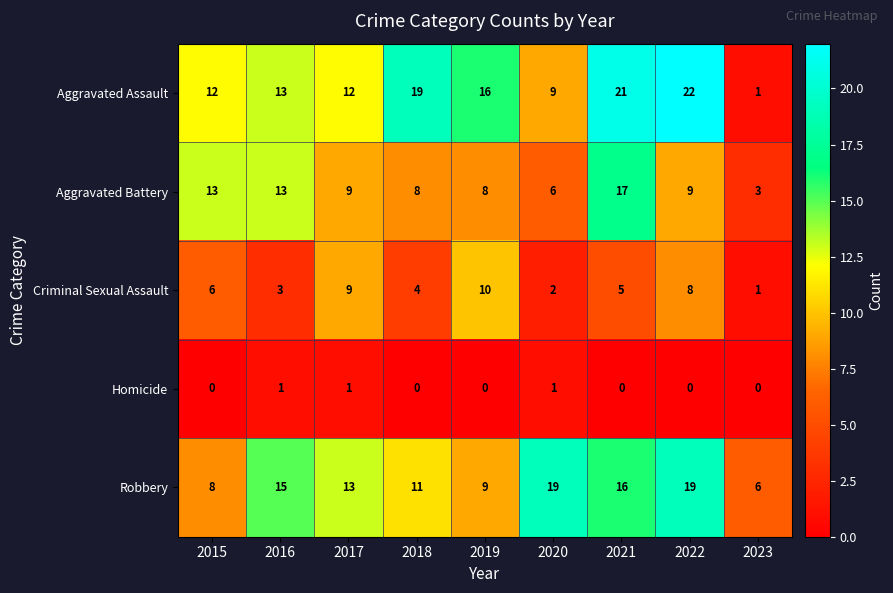

The value of Aggravated Battery at 2016 is 13. True or false?

True